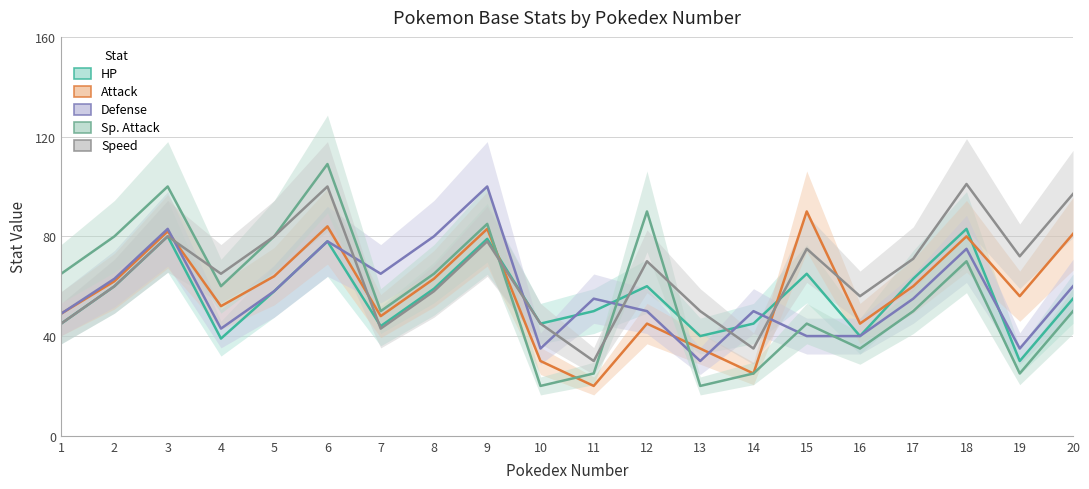

Rank the categories by hp value from highest to lowest.

18, 3, 9, 6, 15, 17, 2, 12, 8, 5, 20, 11, 1, 10, 14, 7, 13, 16, 4, 19